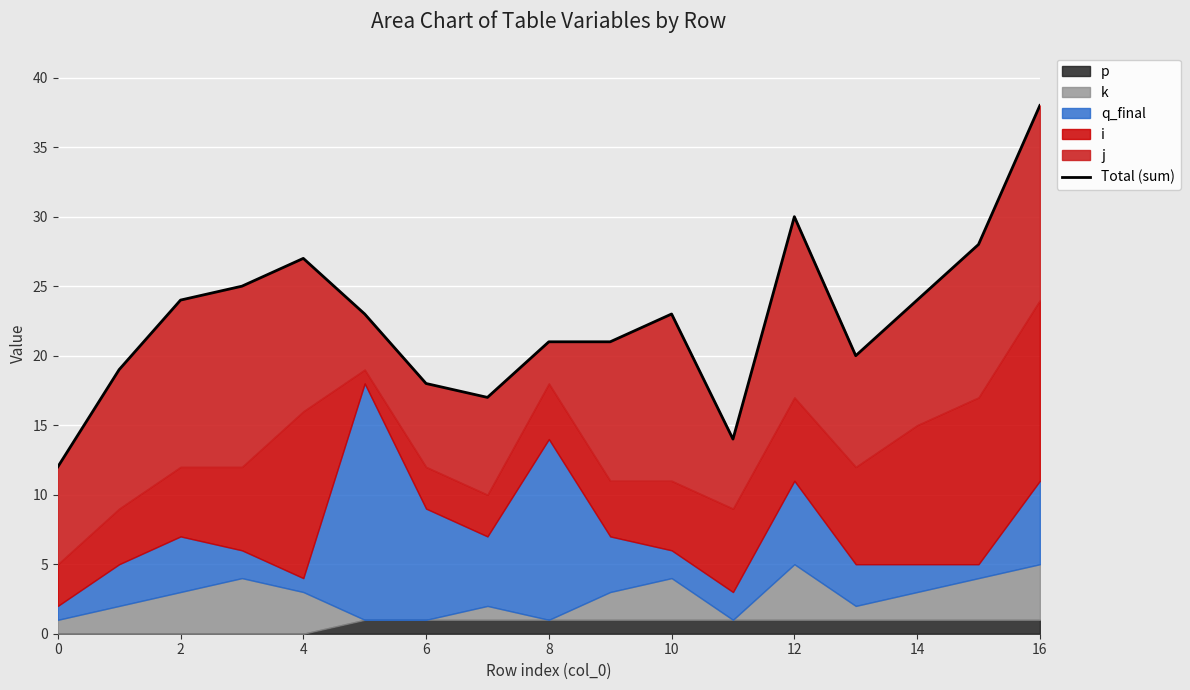

What is the value of the 14th point from the left?

20